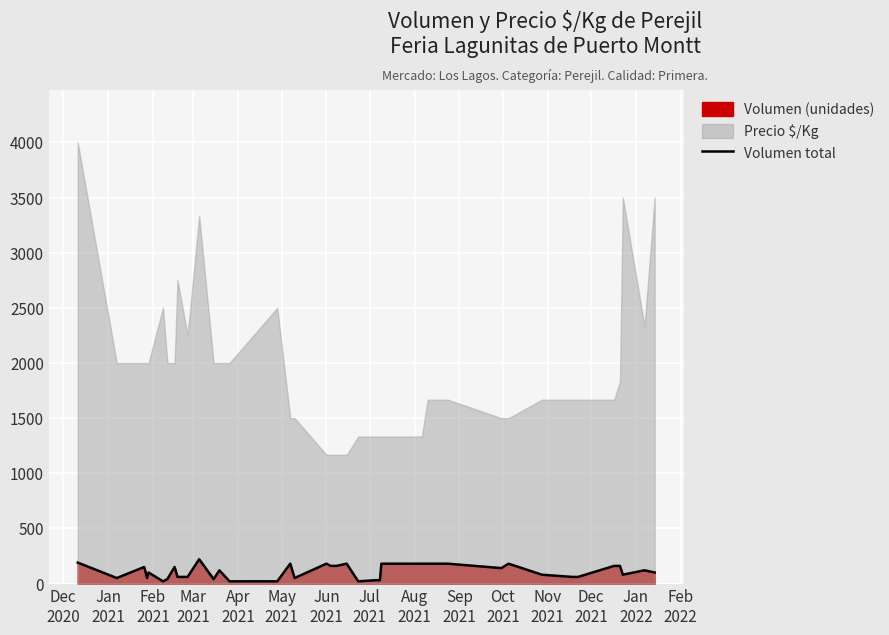

How many values exceed 120?

17